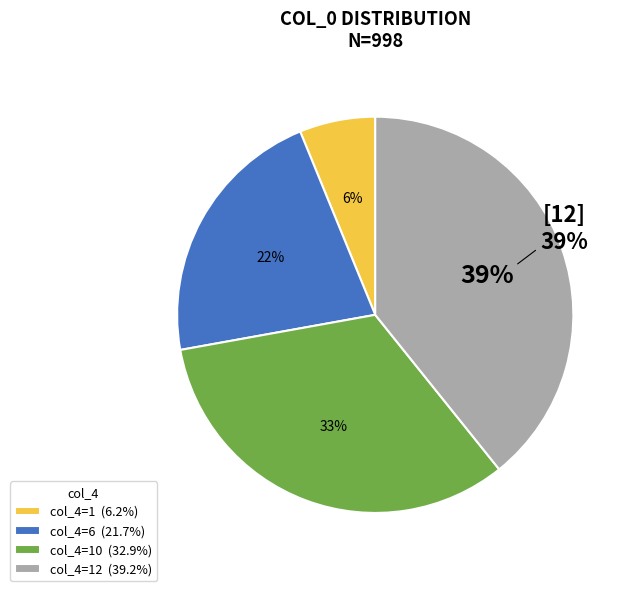

To the nearest percent, what is the combined percentage of 12 and 10?

72%